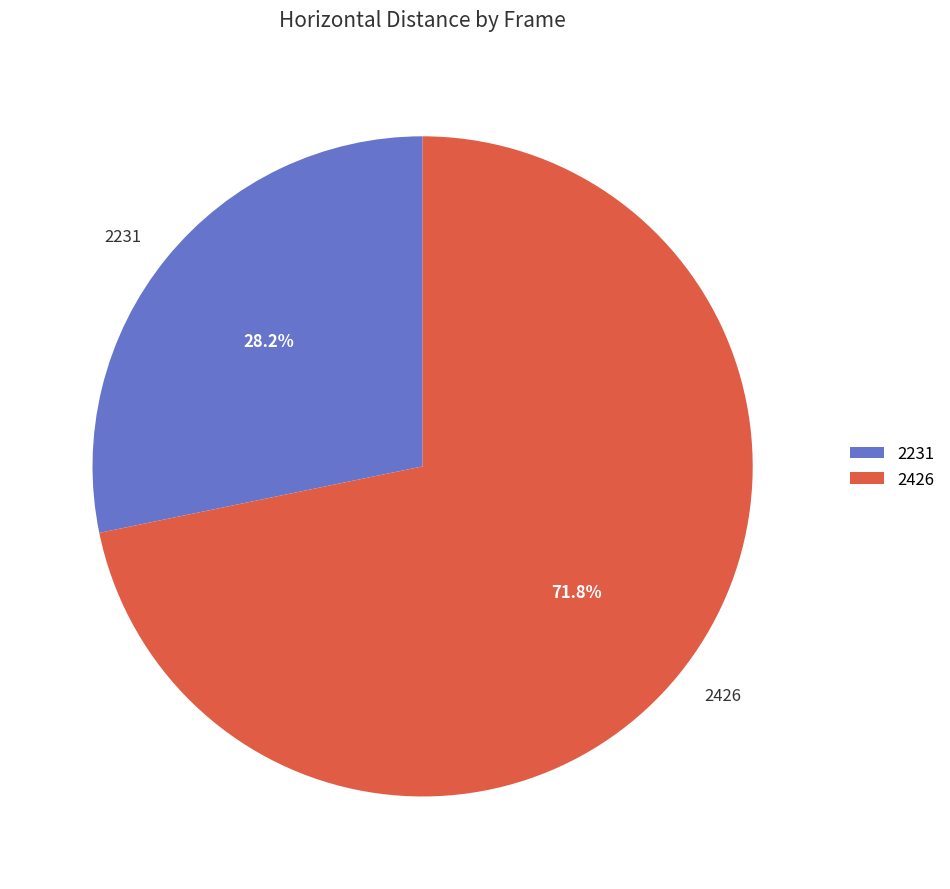

To the nearest percent, what percentage of the pie is 2426?

72%